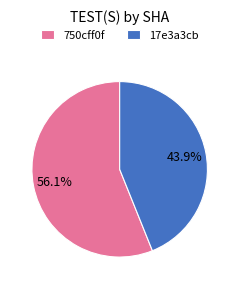

What percentage is the 750cff0f slice, to the nearest percent?

56%